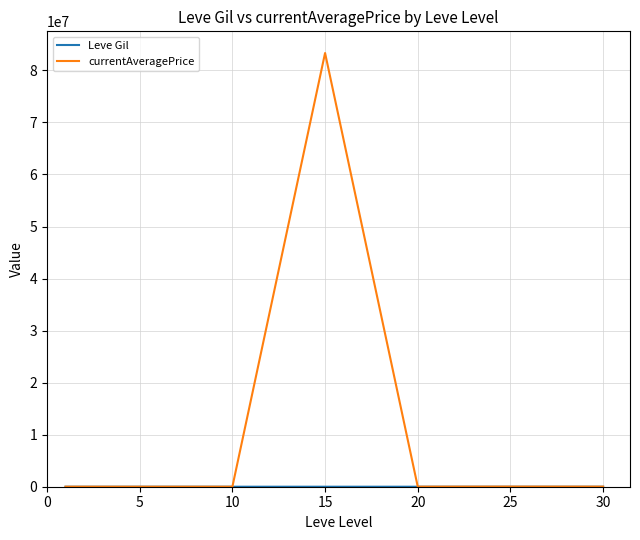

Which series has the largest range (max minus min)?

currentAveragePrice